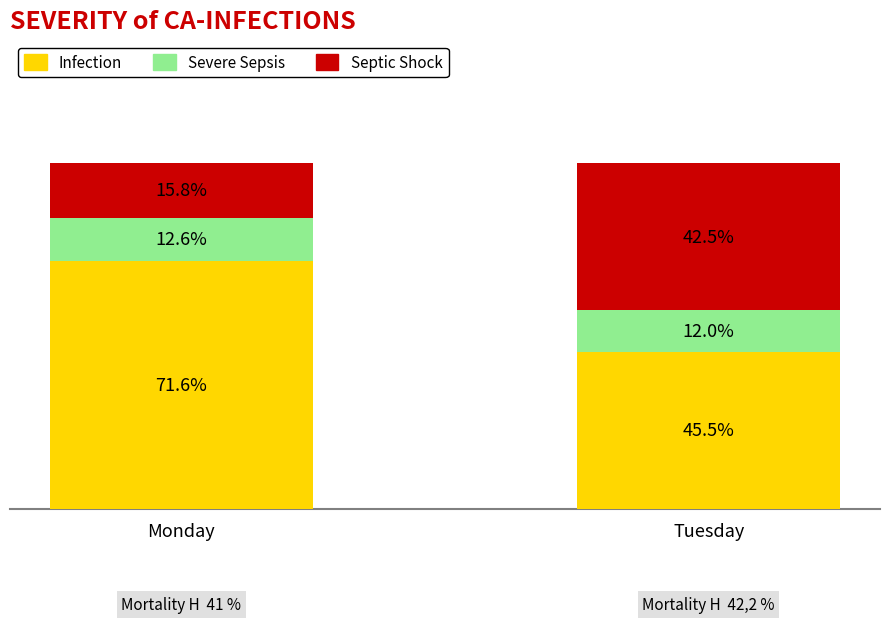

At which label does Infection first exceed 71?

Monday